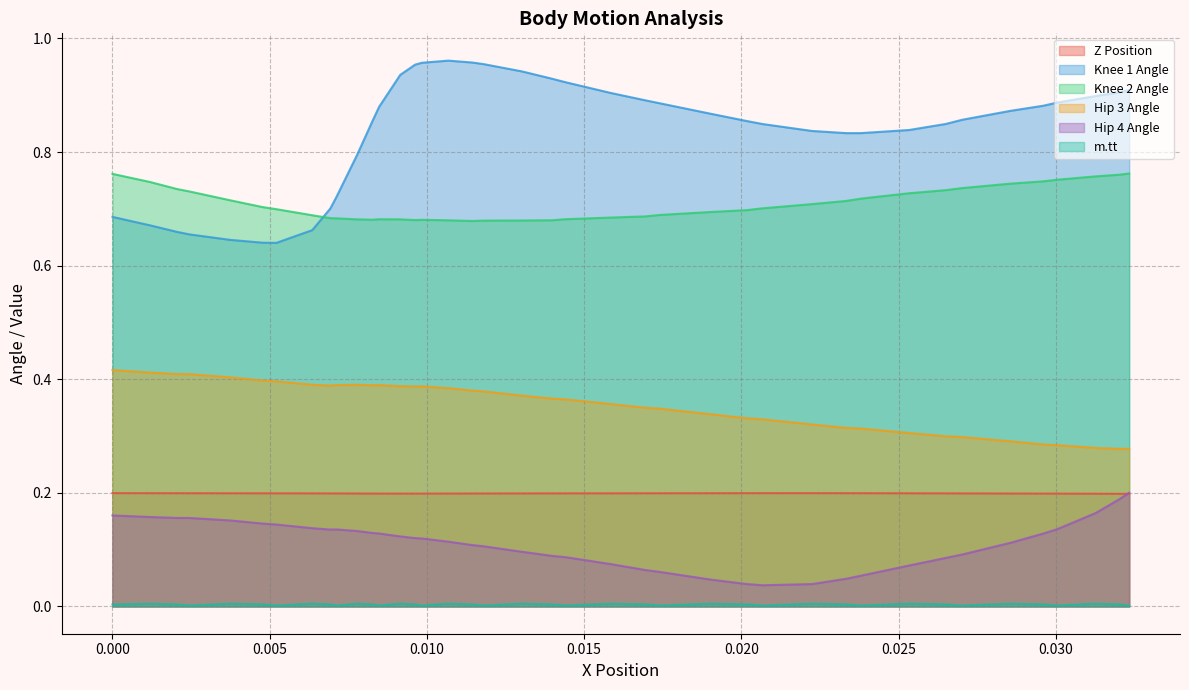

Which series has the largest total across all categories?

Knee 1 Angle